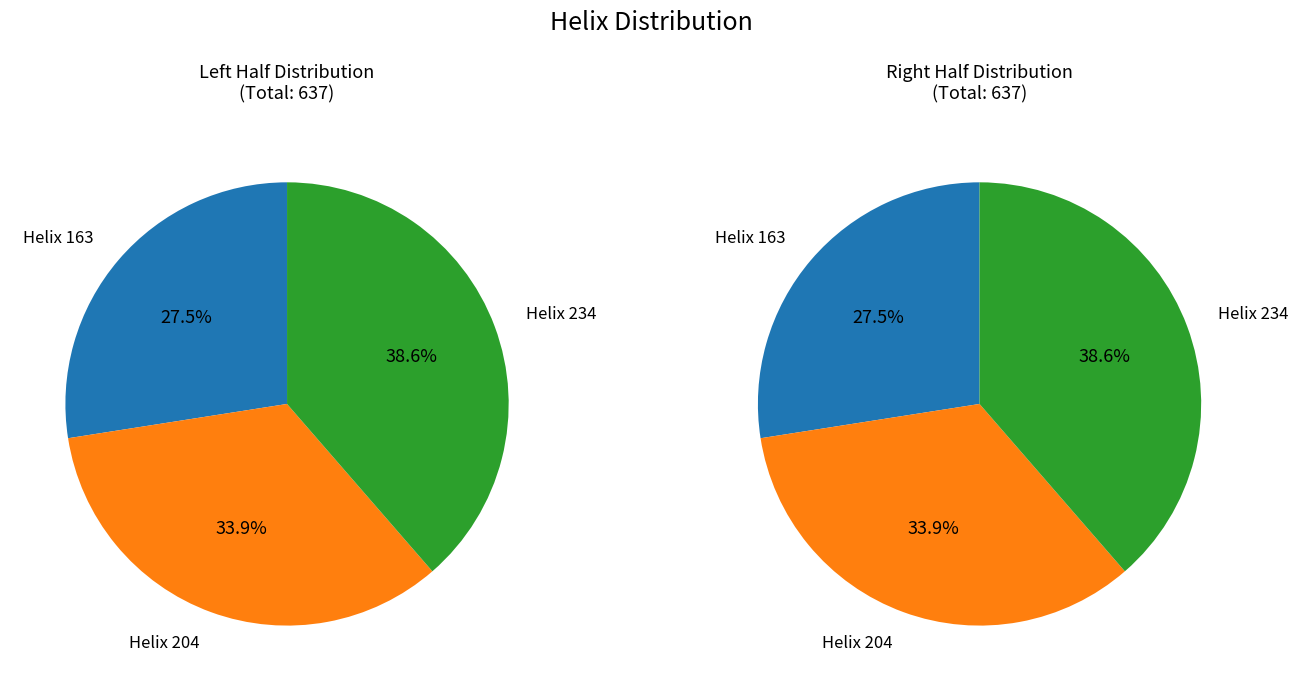

Combined, do 234 and 204 account for over 50%?

Yes